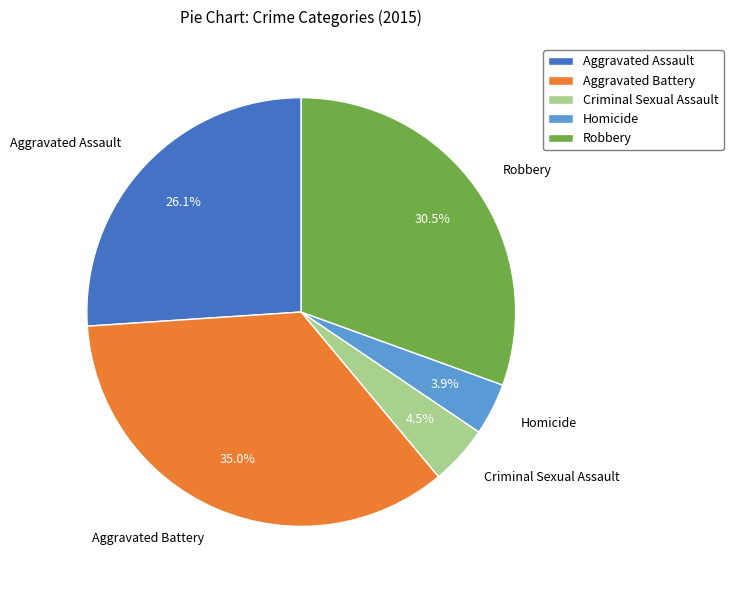

Is it true that Homicide is 4% of the pie?

True